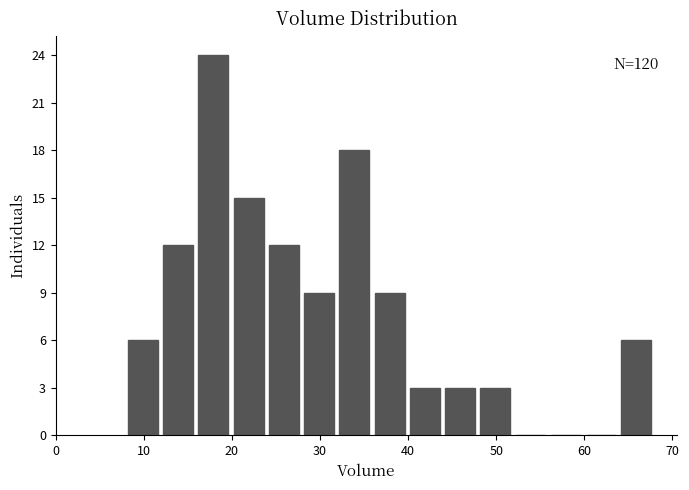

Over which range of the x-axis is the bar tallest?

16 to 20